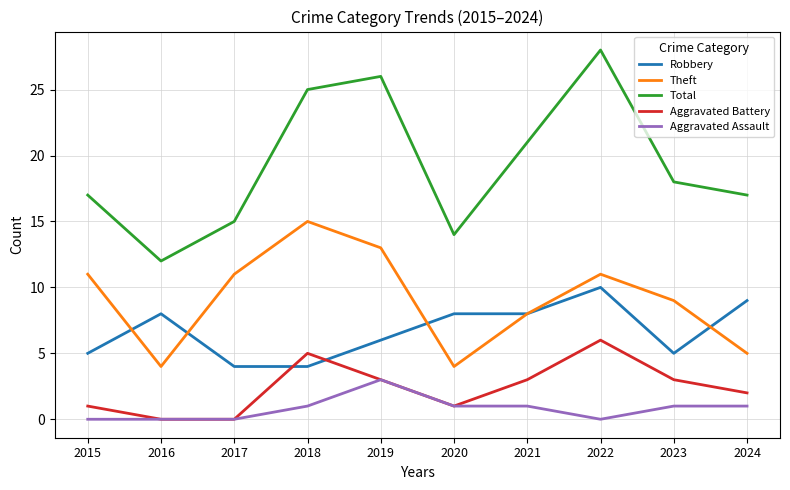

What is the difference between the Aggravated Battery values at 2016 and 2022?

6